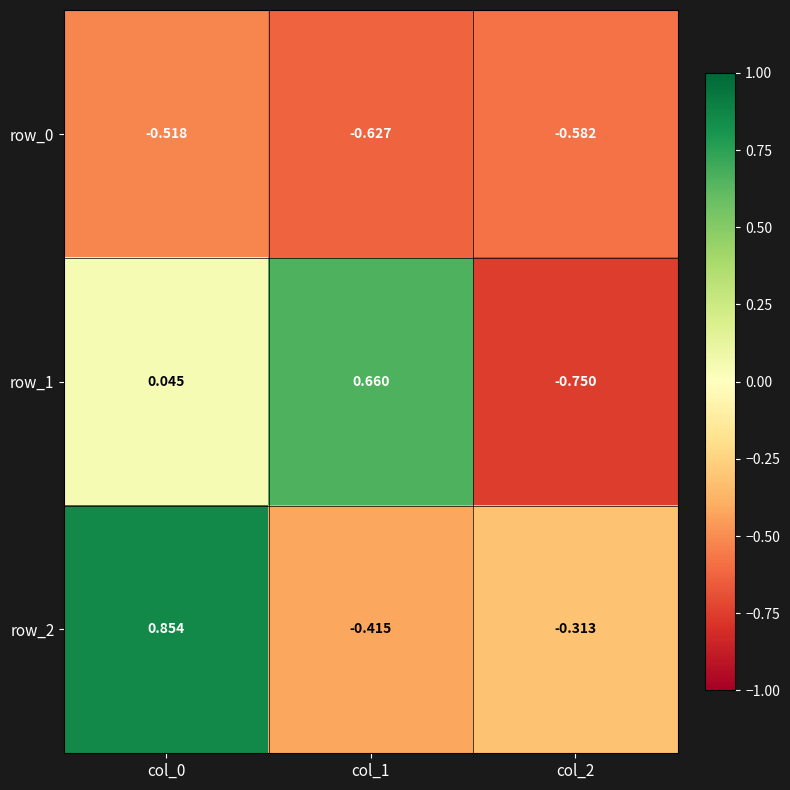

Reading left to right, transcribe all the data shown in this chart.

row_0: col_0=-0.5	col_1=-0.6	col_2=-0.6
row_1: col_0=0.0	col_1=0.7	col_2=-0.8
row_2: col_0=0.9	col_1=-0.4	col_2=-0.3